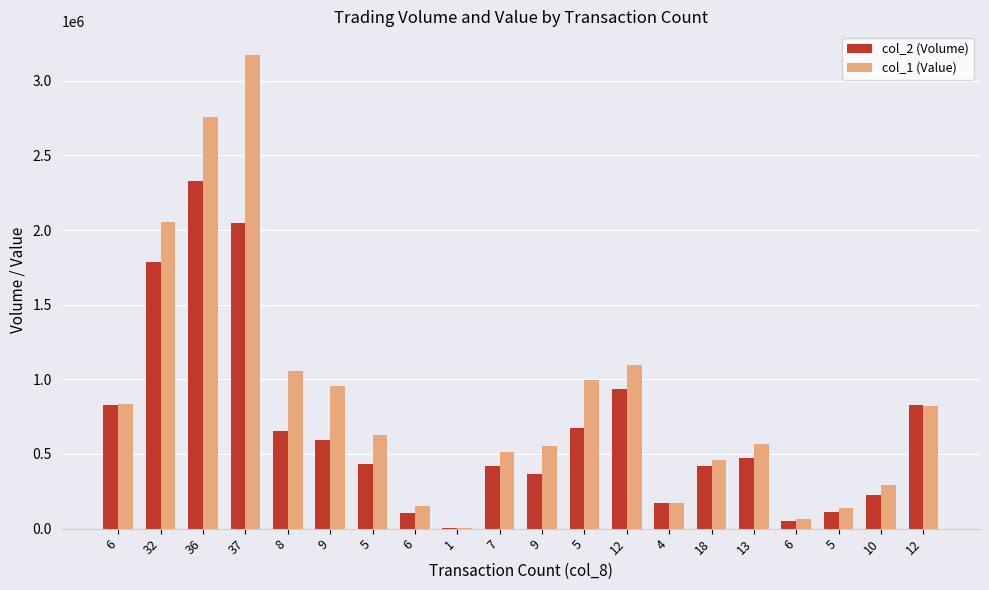

Which has a higher value, 32 or 5?

32